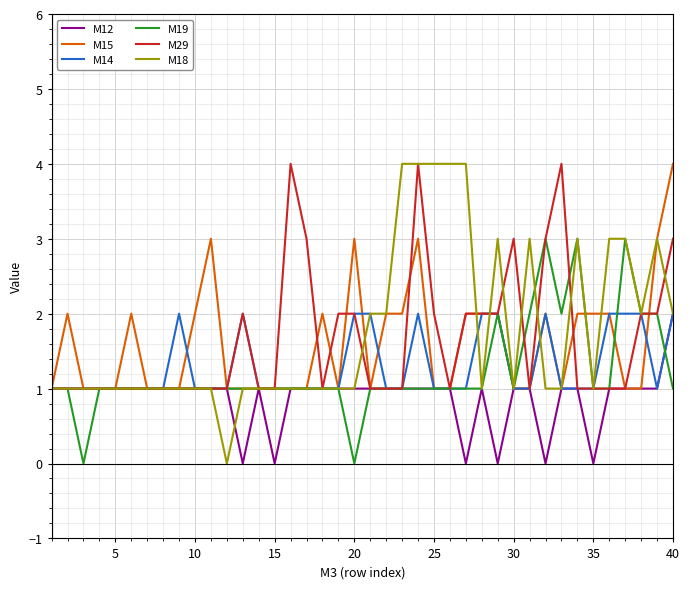

What is the highest value of the M14 series?

2